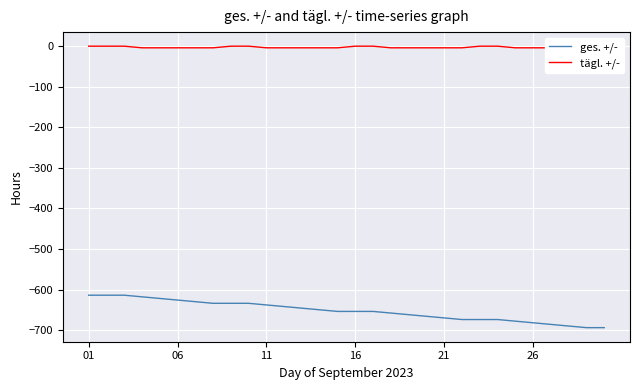

True or false: tägl. +/- has more than 1 points higher than both neighbors.

False